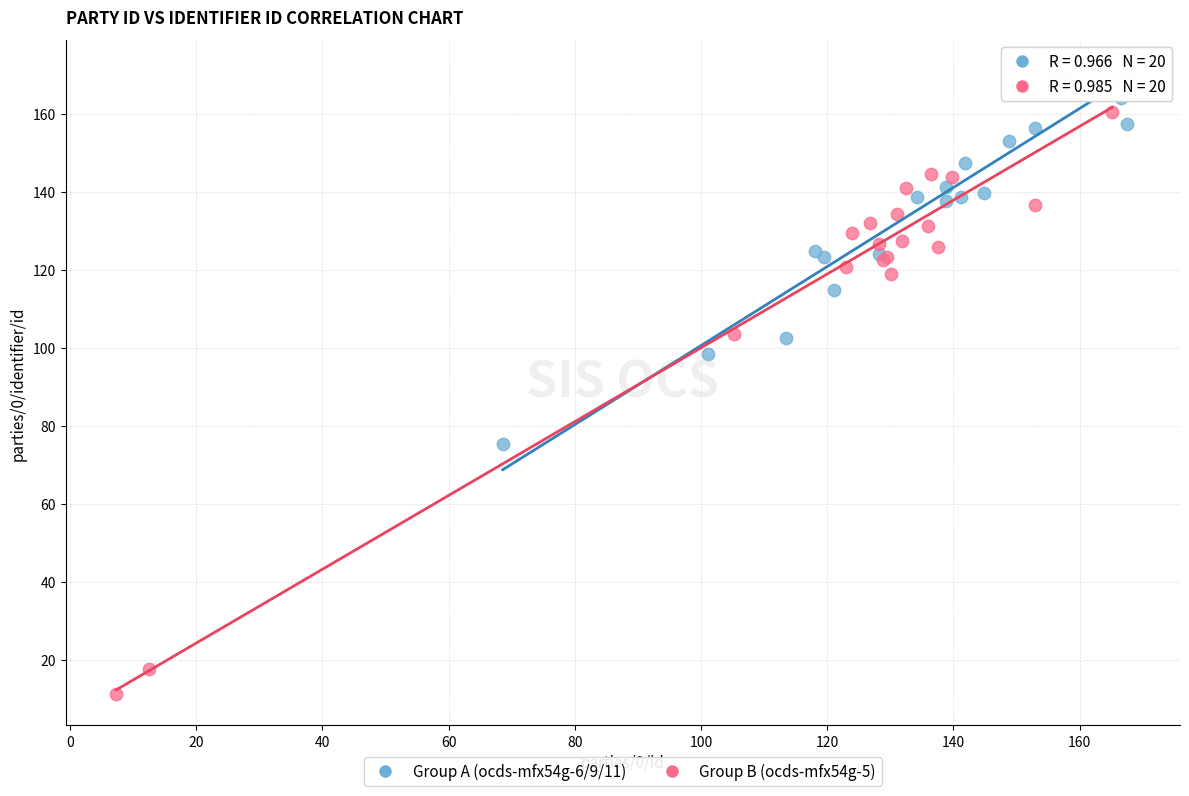

Which series has the widest spread of Y values?

Group B (ocds-mfx54g-5)